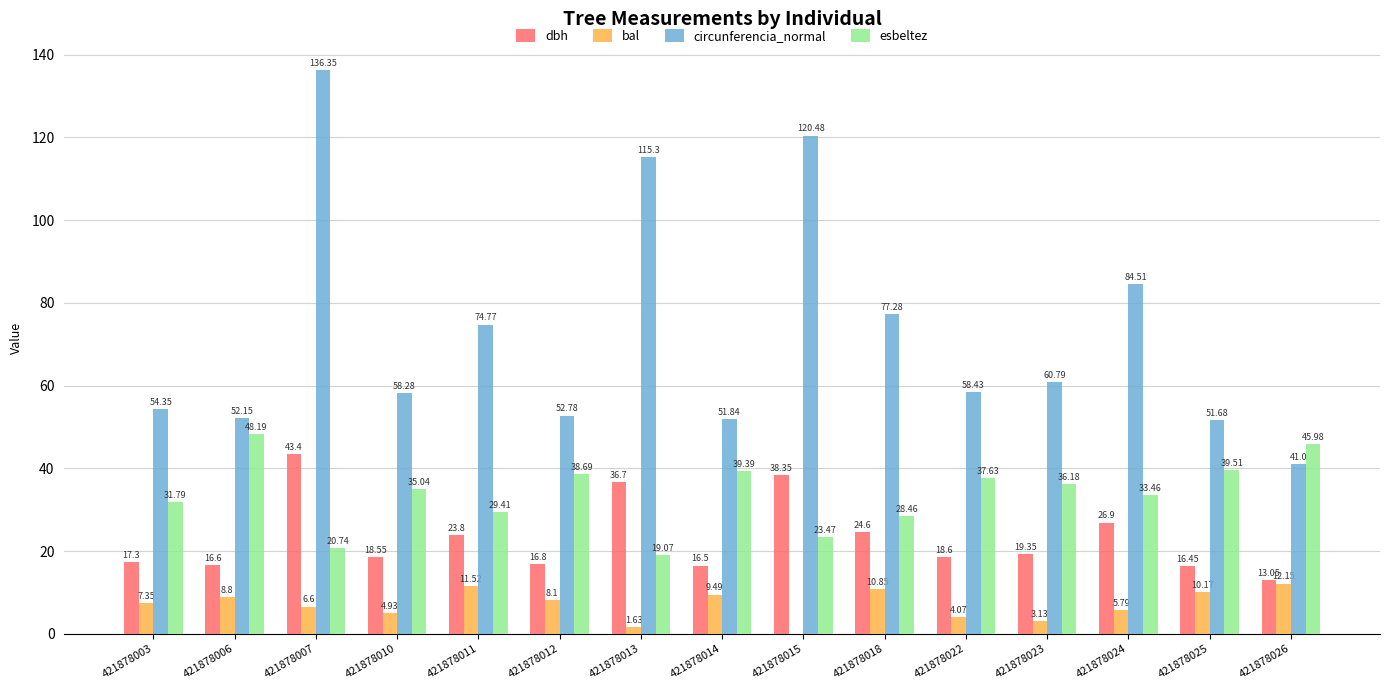

What is the total value across all series at 421878011?

139.5